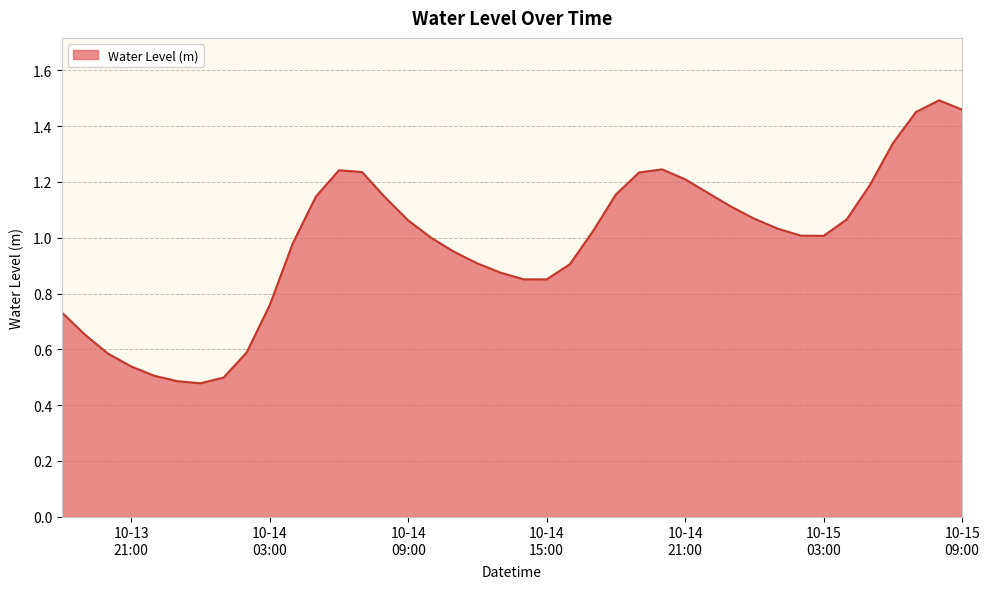

How many lines are shown in the chart?

1